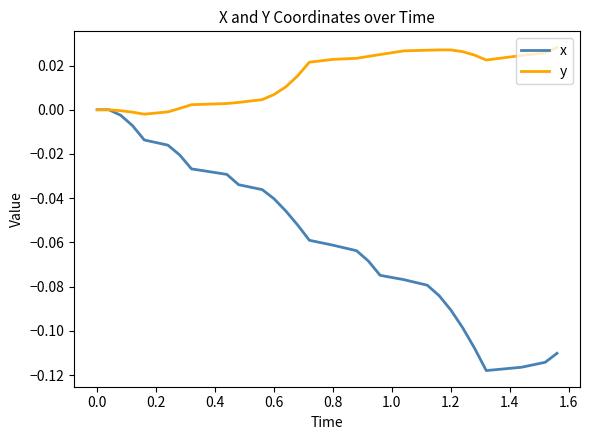

Which series has the largest range (max minus min)?

x